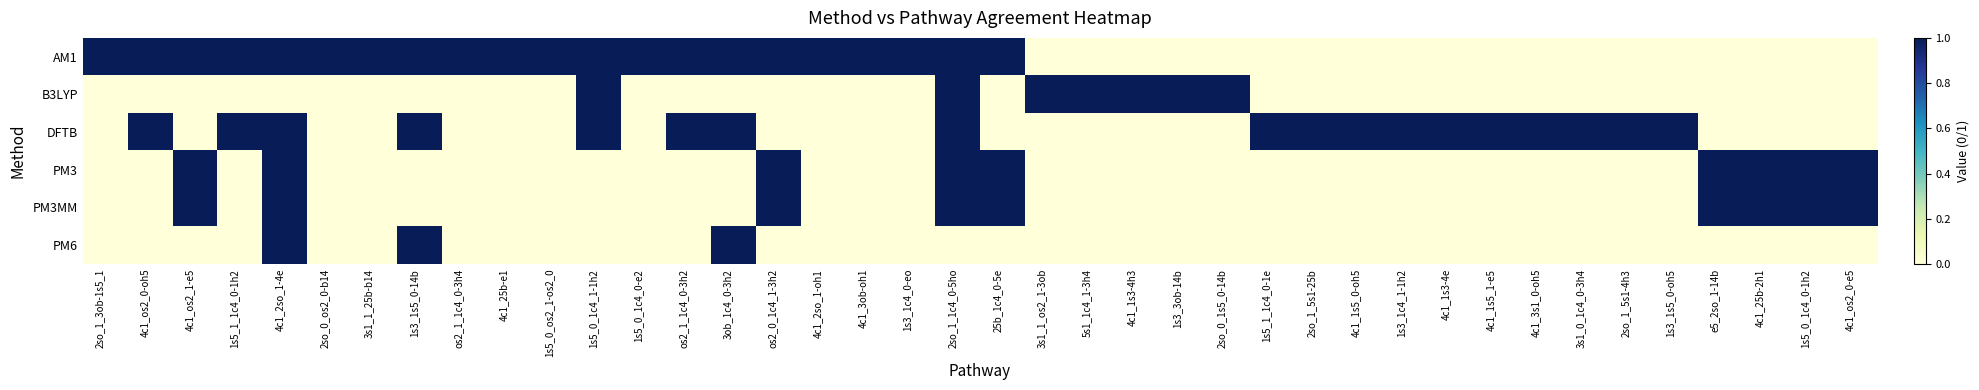

Between 1s5_1_1c4_0-1h2 and 1s3_1c4_0-eo, which series saw the biggest shift?

DFTB